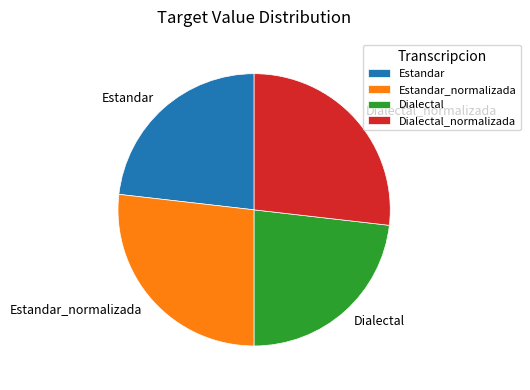

Which has a higher value, Estandar_normalizada or Dialectal?

Estandar_normalizada